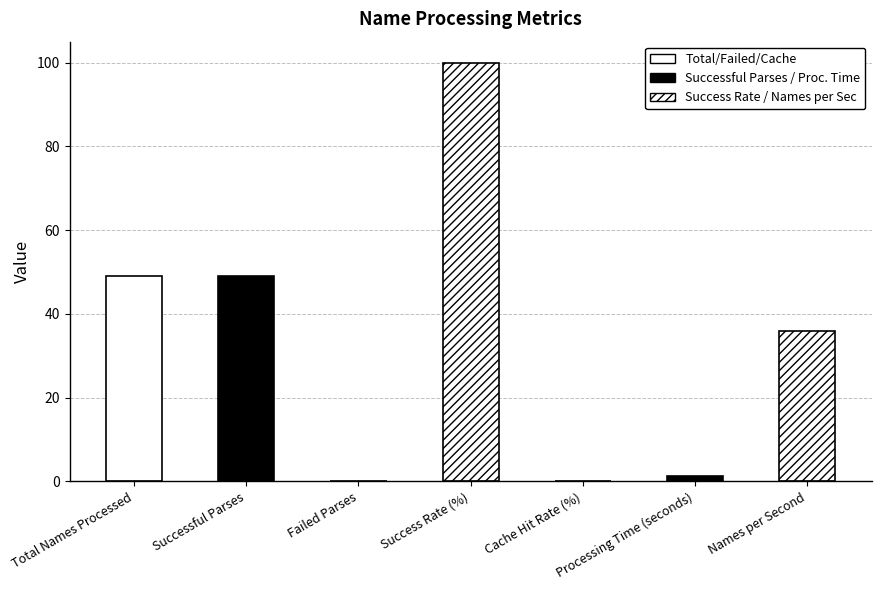

What is the label of the 3rd bar from the right?

Cache Hit Rate (%)